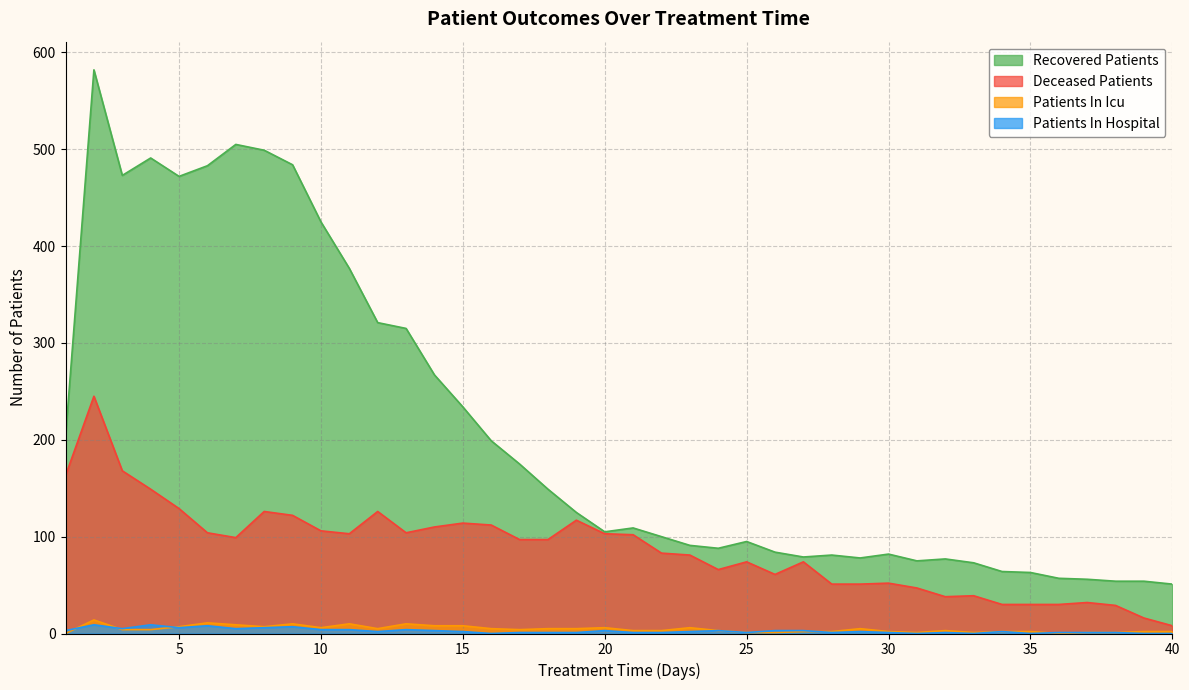

At which category does recovered_patients reach its first local valley?

3